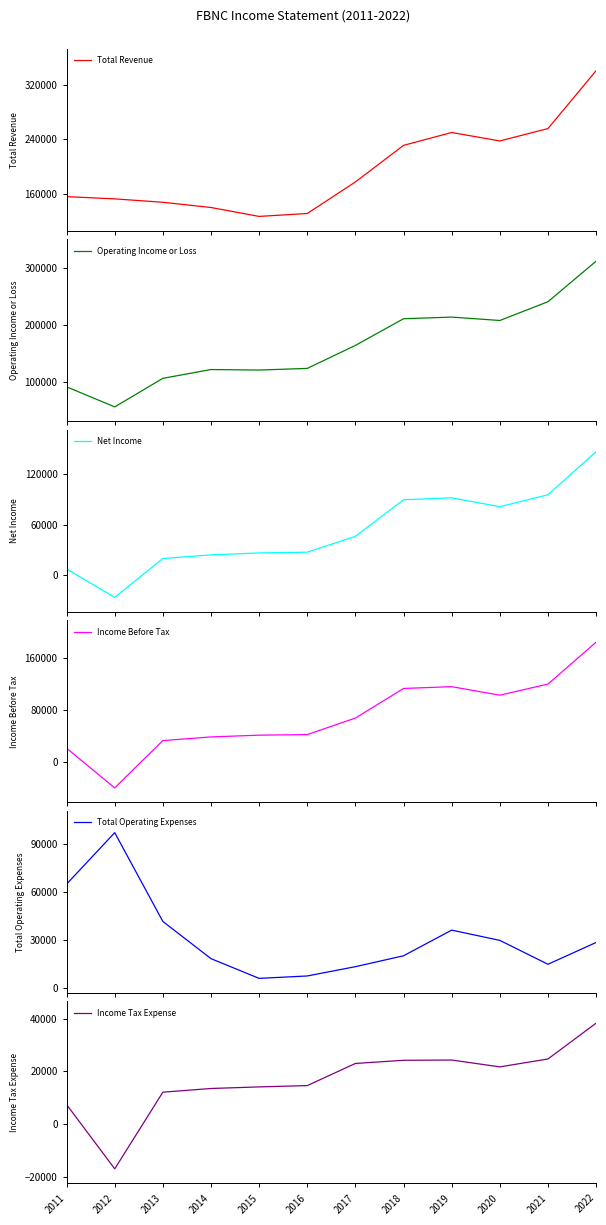

At which label is Net Income closest to 60000?

2017